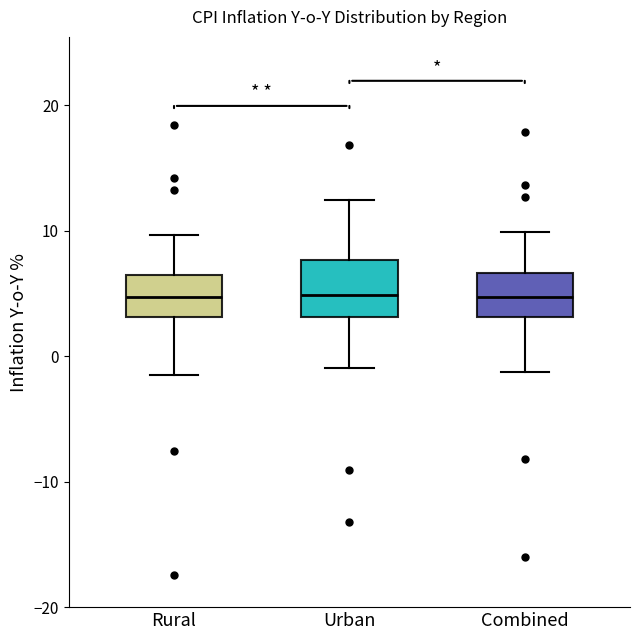

Reading left to right, transcribe this box plot: for each box, give where its median line is, the range the box spans, and where its two whiskers end, as read against the y-axis. The values are not printed on the chart, so give them approximately, as read against the axis.

Rural: median 5, box 3 to 6, whiskers -2 to 10
Urban: median 5, box 3 to 8, whiskers -1 to 12
Combined: median 5, box 3 to 7, whiskers -1 to 10